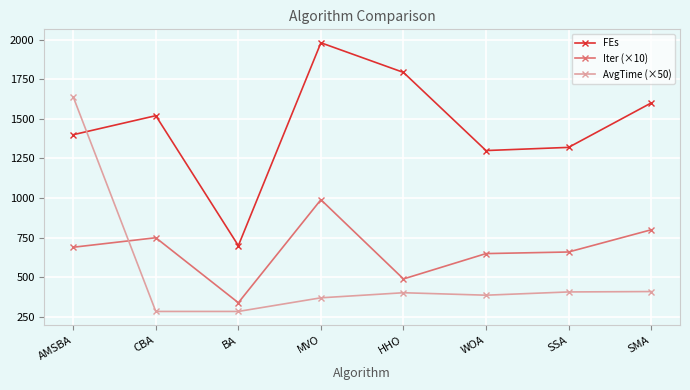

At which label does AvgTime (×50) first exceed 403?

AMSBA